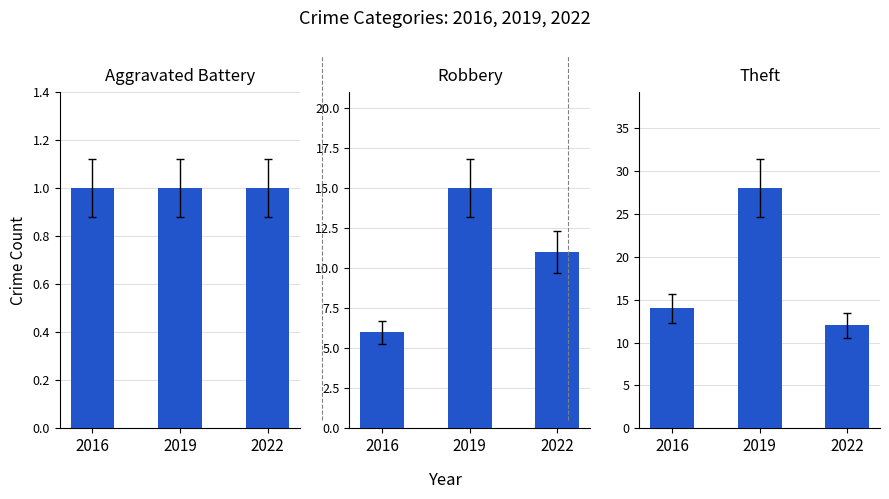

Which has a higher value, 2019 or 2022?

2019